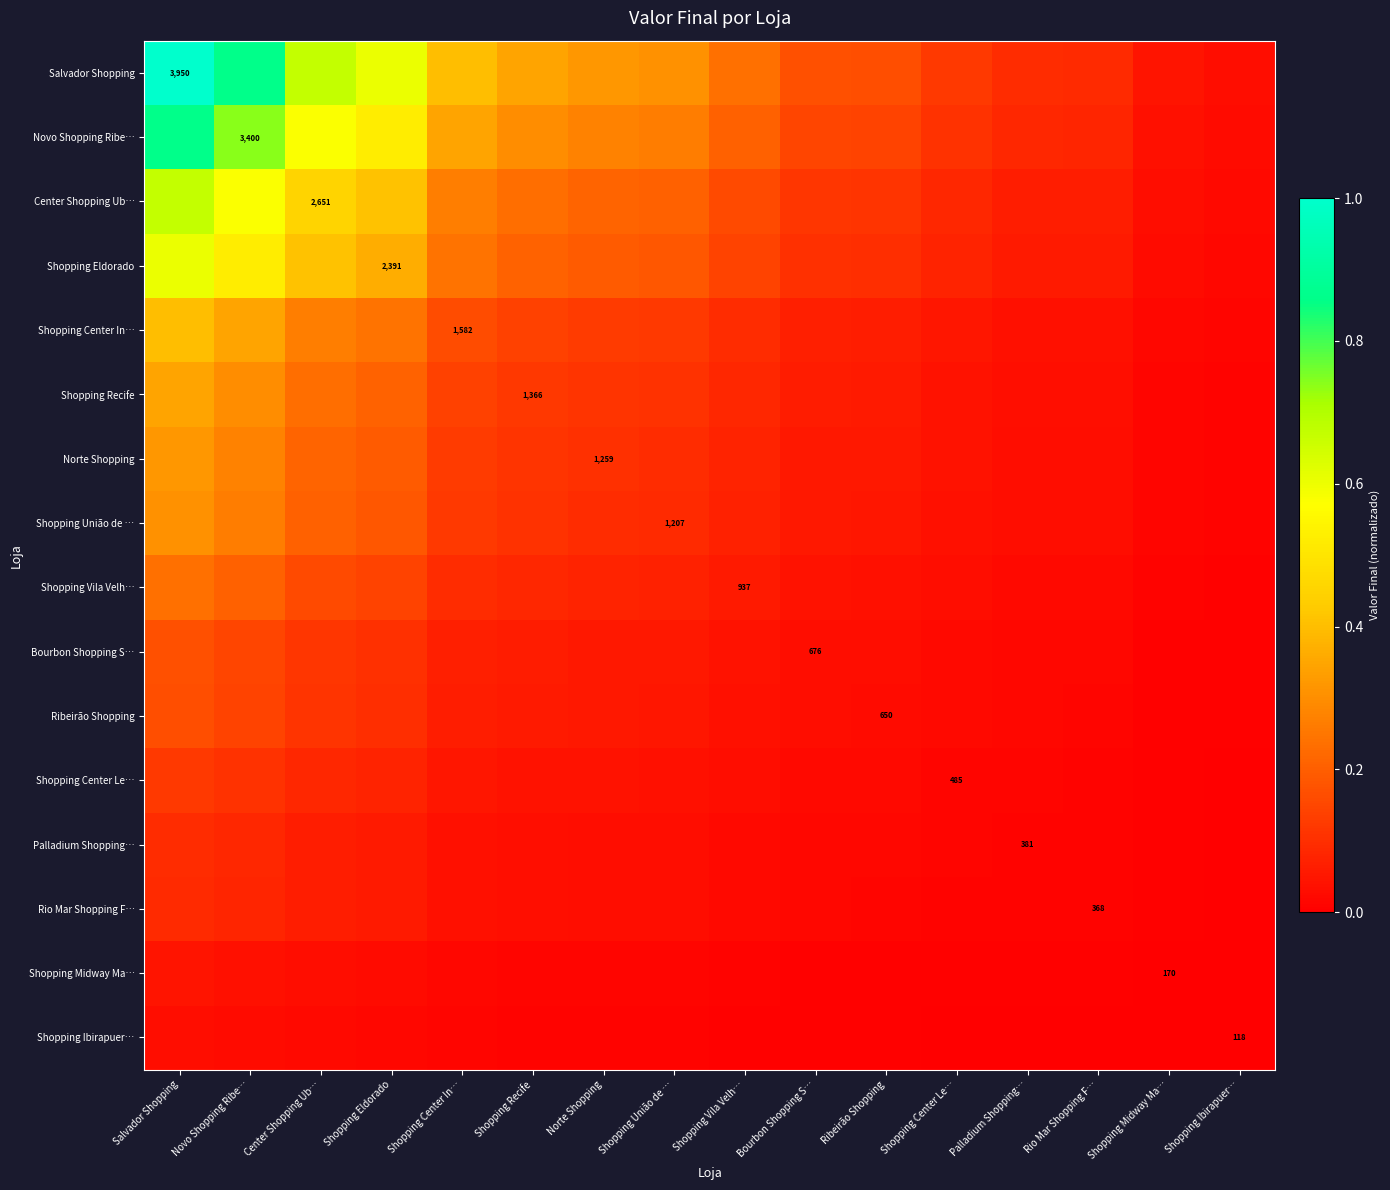

The value of Palladium Shopping… at Norte Shopping is 0.0. True or false?

True